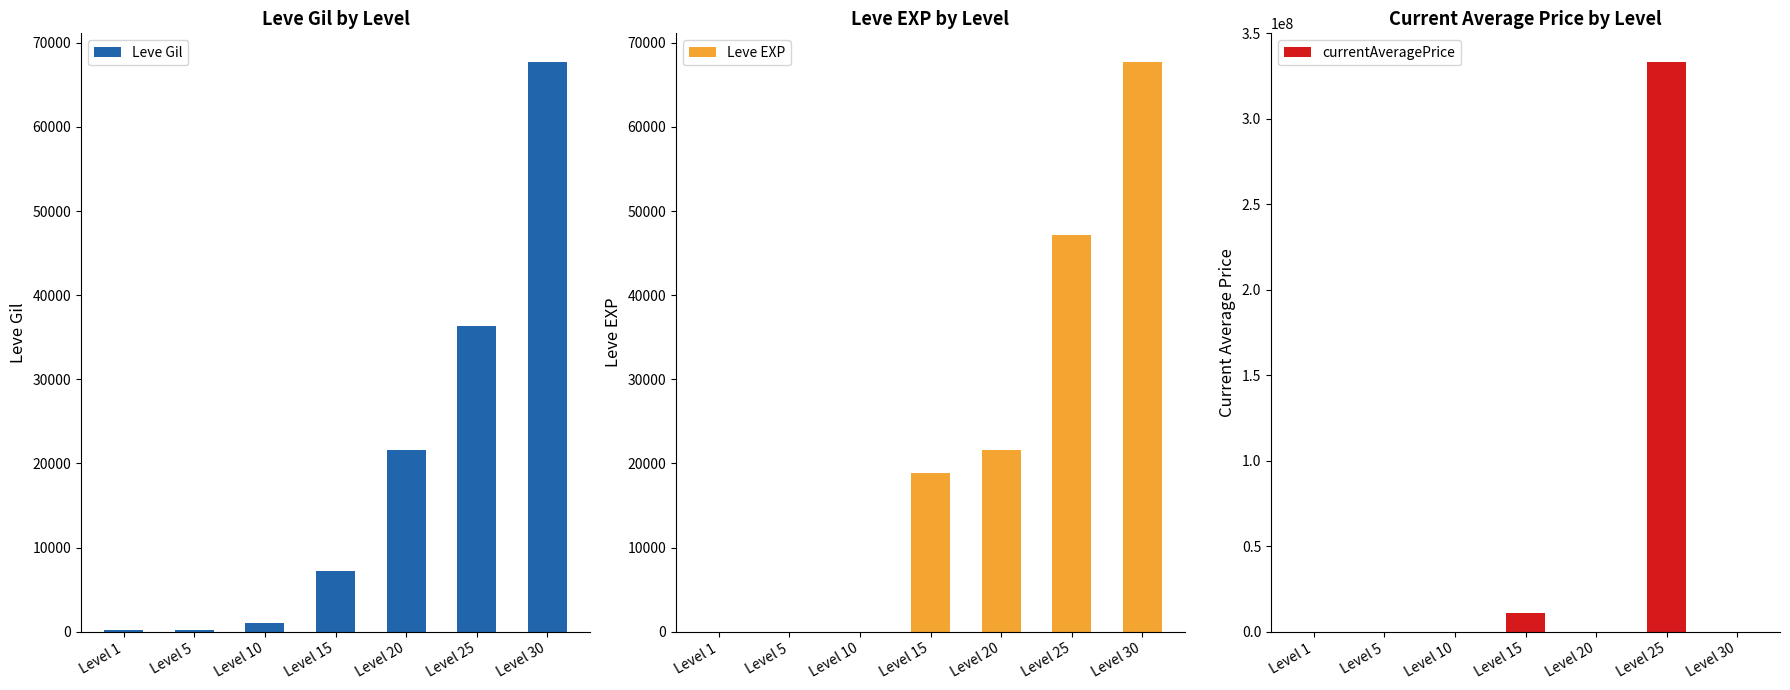

At which category is the sum across all series the highest?

Level 25